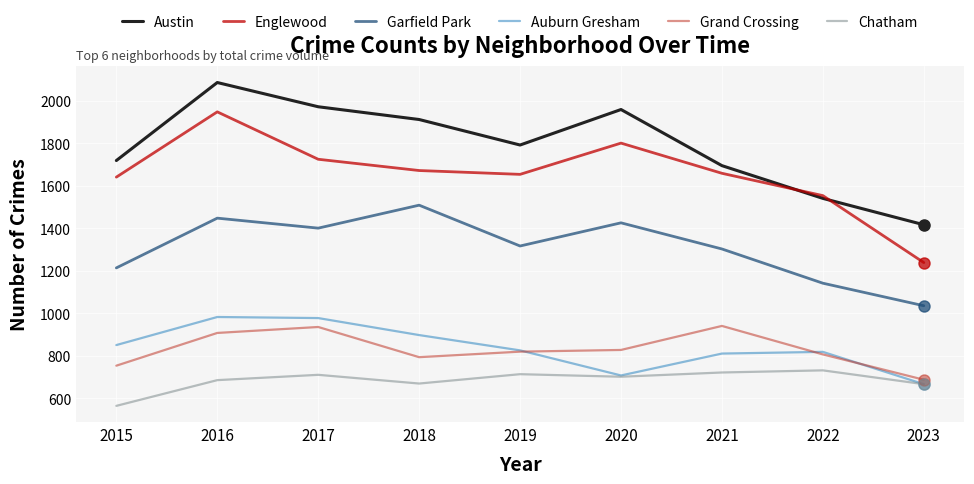

At which category does Chatham reach its first local peak?

2017